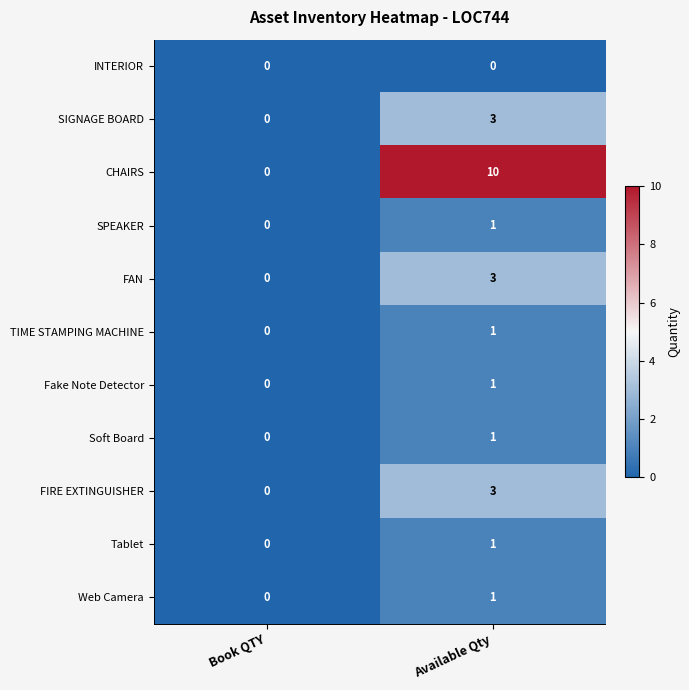

What is the difference between the FAN values at Book QTY and Available Qty?

3